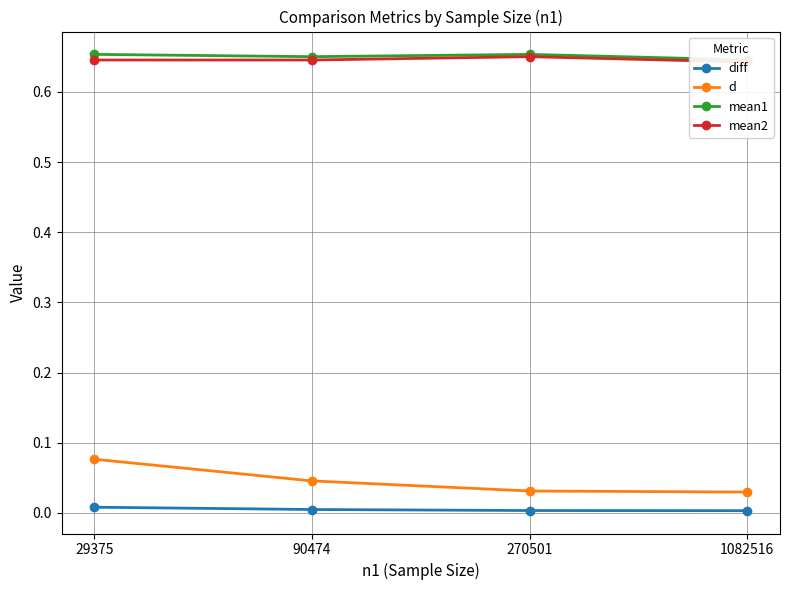

Reading right to left, extract all data points from this chart.

diff: 1082516=0.0	270501=0.0	90474=0.0	29375=0.0
d: 1082516=0.0	270501=0.0	90474=0.0	29375=0.1
mean1: 1082516=0.6	270501=0.7	90474=0.7	29375=0.7
mean2: 1082516=0.6	270501=0.7	90474=0.6	29375=0.6